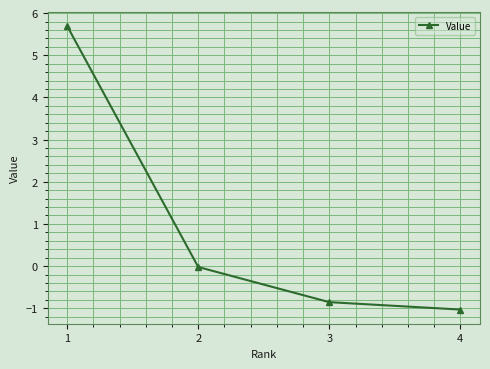

How many distinct data groups are displayed?

1